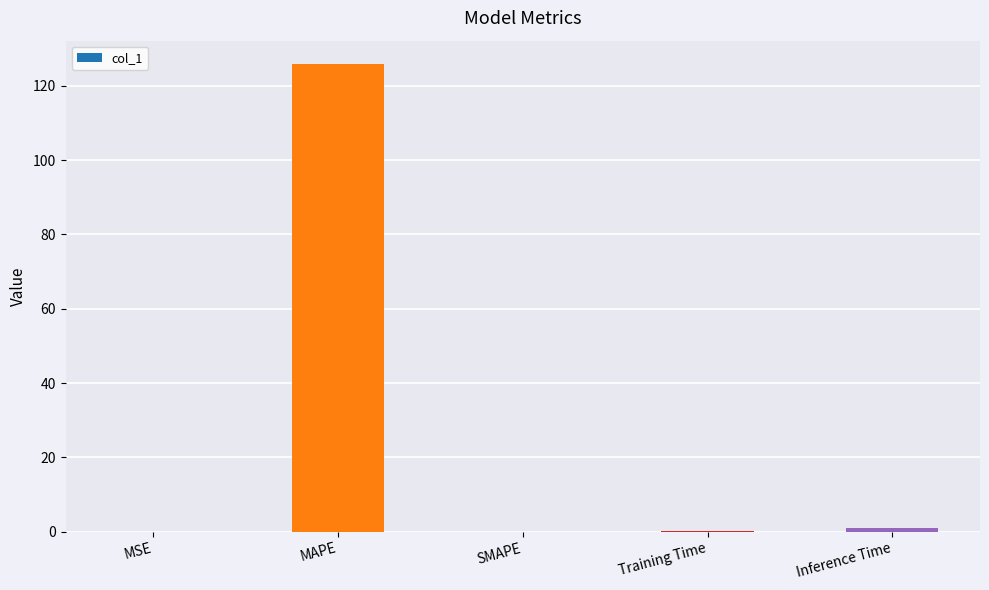

What is the approximate value at Inference Time?

1.0